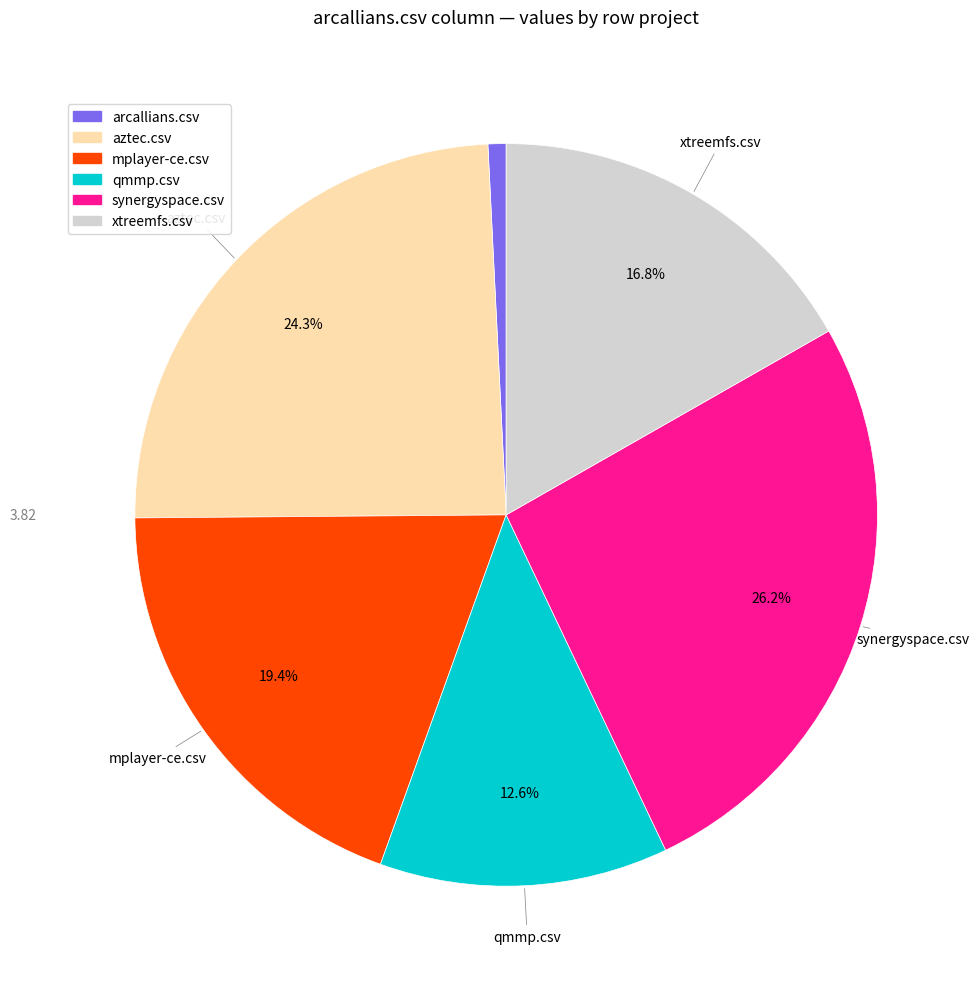

Does mplayer-ce.csv represent more than half of the total?

No